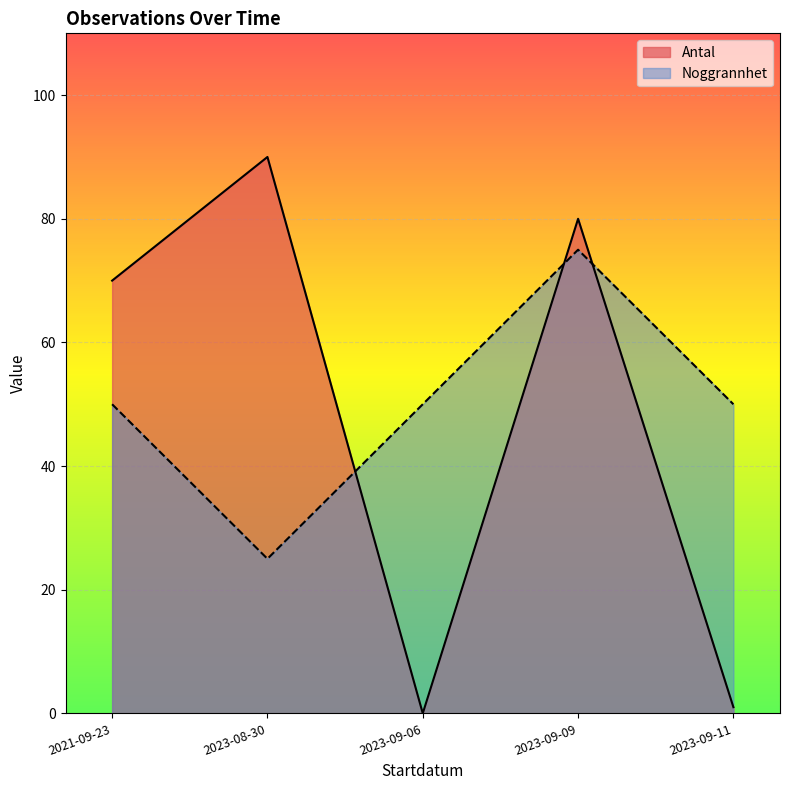

The Noggrannhet series shows 75 at 2023-09-09. True or false?

True